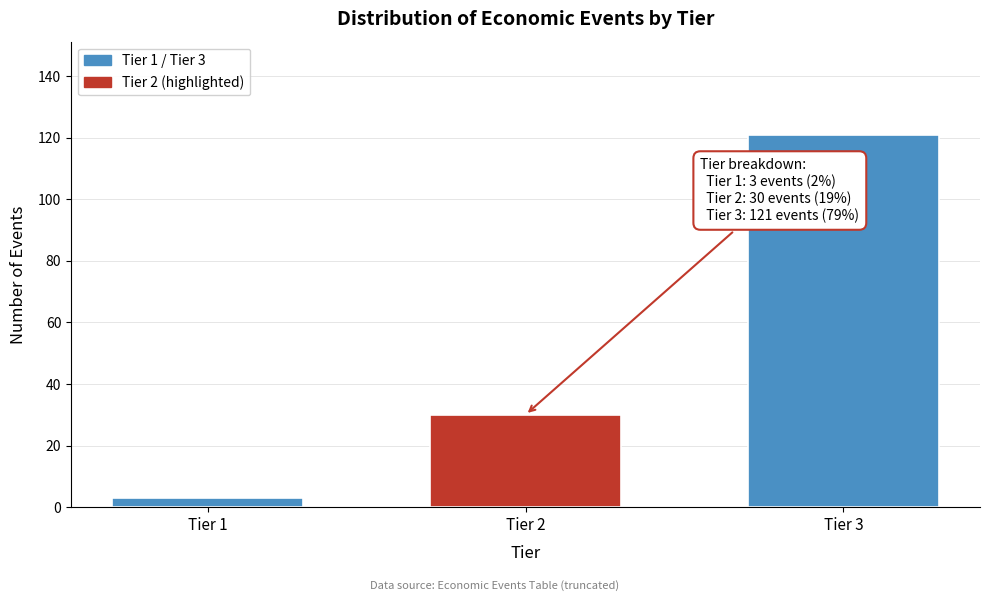

Reading right to left, what are all the values shown in this chart?

Tier 3=121	Tier 2=30	Tier 1=3